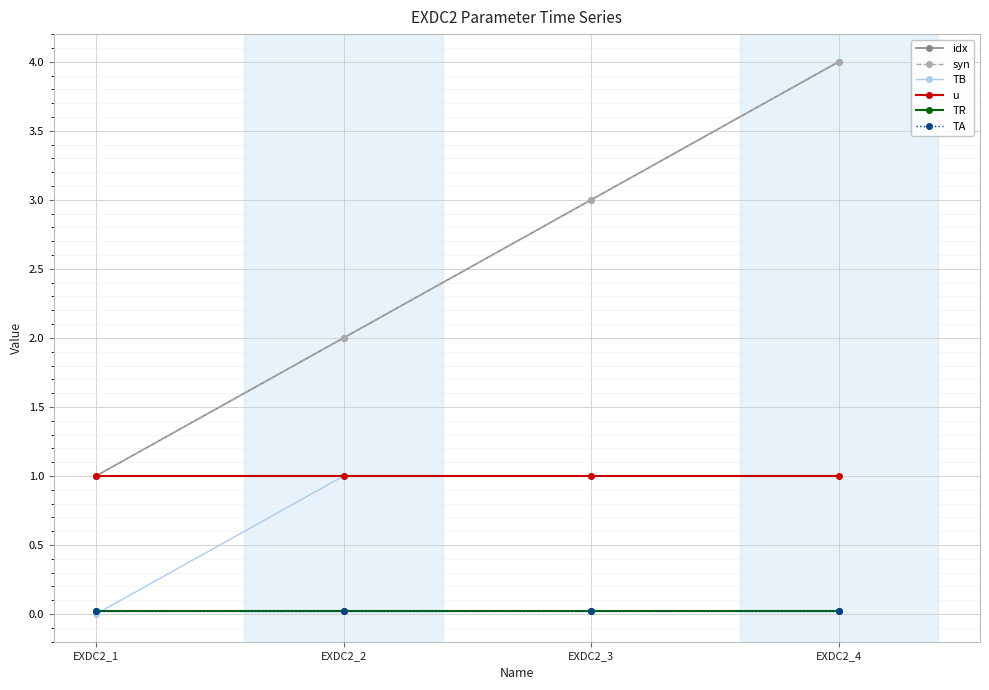

At which category is the sum across all series the highest?

EXDC2_4